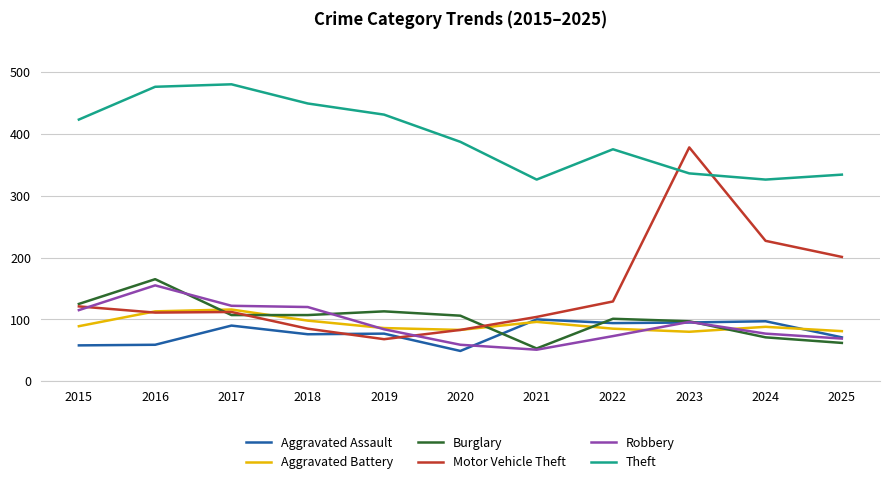

Which series changed the most between 2016 and 2021?

Theft